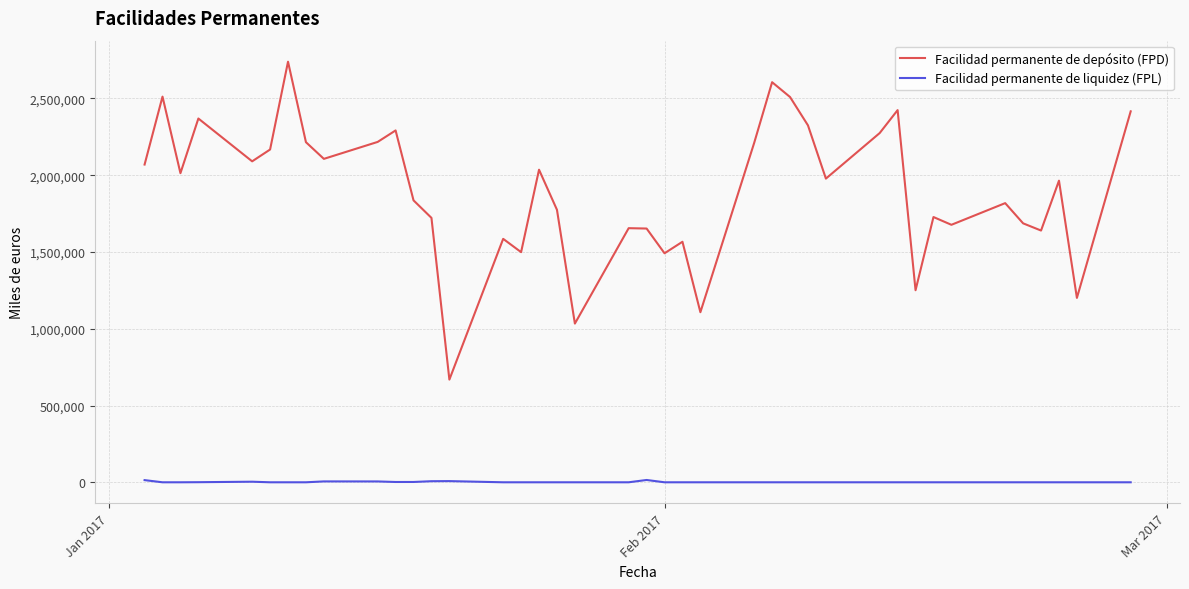

Rank the series by their maximum value, from lowest to highest.

Facilidad permanente de liquidez (FPL), Facilidad permanente de depósito (FPD)